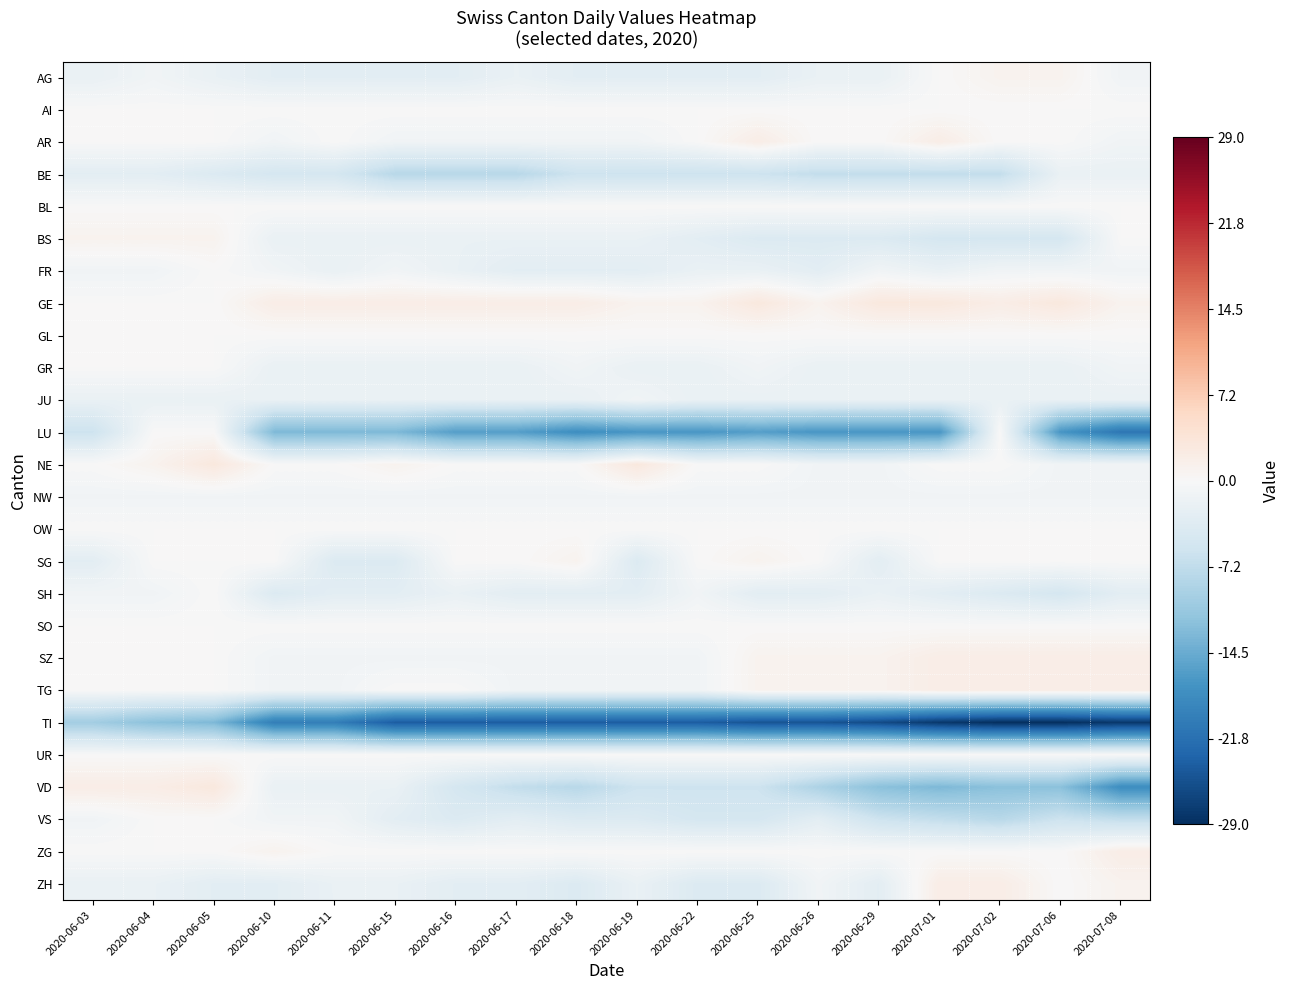

Between 2020-06-16 and 2020-07-02, which is larger?

2020-07-02